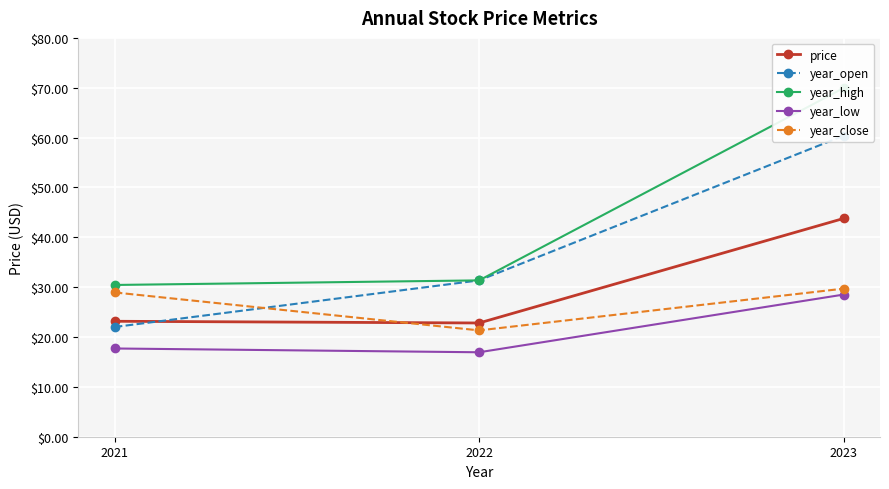

What is the maximum value for year_open?

60.4